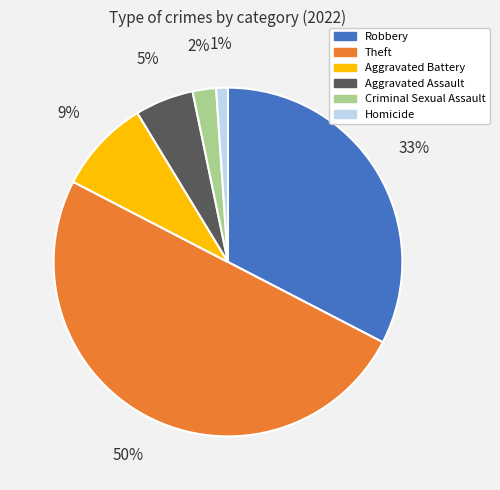

How many slices are in this pie chart?

6